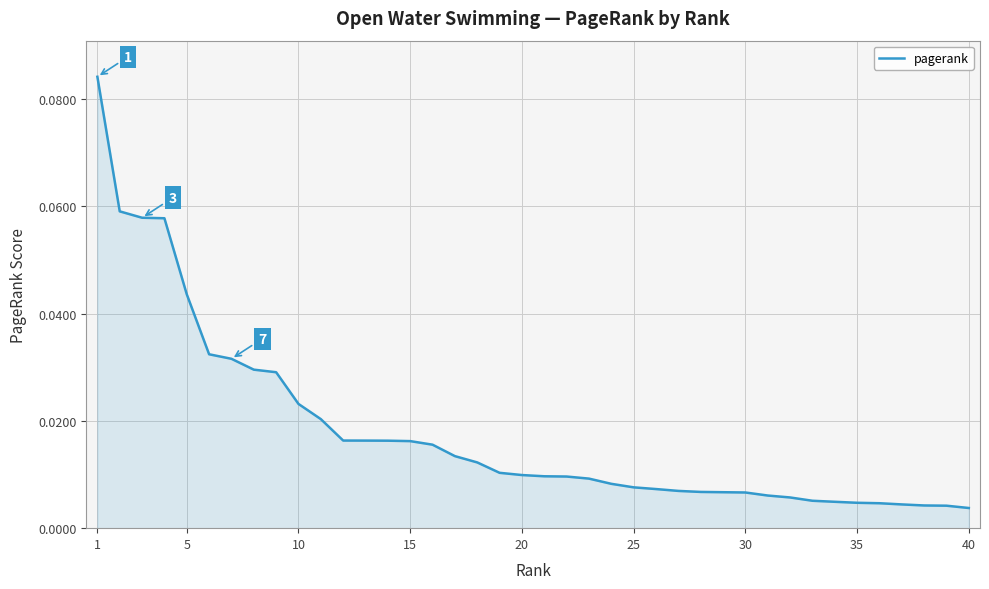

Reading right to left, transcribe all the data shown in this chart.

0.0	0.0	0.0	0.0	0.0	0.0	0.0	0.0	0.0	0.0	0.0	0.0	0.0	0.0	0.0	0.0	0.0	0.0	0.0	0.0	0.0	0.0	0.0	0.0	0.0	0.0	0.0	0.0	0.0	0.0	0.0	0.0	0.0	0.0	0.0	0.0	0.1	0.1	0.1	0.1